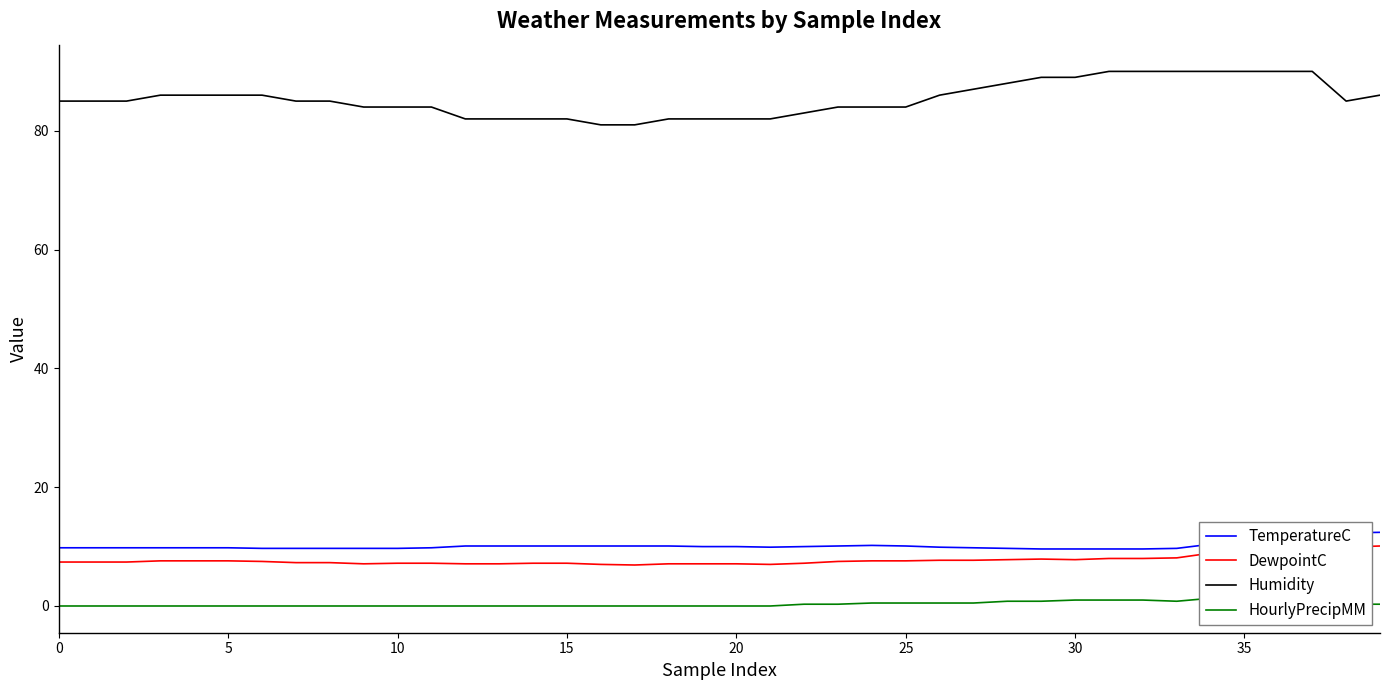

Reading left to right, what are all the values shown in this chart?

TemperatureC: 9.8	9.8	9.8	9.8	9.8	9.8	9.7	9.7	9.7	9.7	9.7	9.8	10.1	10.1	10.1	10.1	10.1	10.1	10.1	10.0	10.0	9.9	10.0	10.1	10.2	10.1	9.9	9.8	9.7	9.6	9.6	9.6	9.6	9.7	10.4	10.5	10.5	10.6	12.3	12.4
DewpointC: 7.4	7.4	7.4	7.6	7.6	7.6	7.5	7.3	7.3	7.1	7.2	7.2	7.1	7.1	7.2	7.2	7.0	6.9	7.1	7.1	7.1	7.0	7.2	7.5	7.6	7.6	7.7	7.7	7.8	7.9	7.8	8.0	8.0	8.1	8.9	8.9	8.9	9.1	9.9	10.1
Humidity: 85.0	85.0	85.0	86.0	86.0	86.0	86.0	85.0	85.0	84.0	84.0	84.0	82.0	82.0	82.0	82.0	81.0	81.0	82.0	82.0	82.0	82.0	83.0	84.0	84.0	84.0	86.0	87.0	88.0	89.0	89.0	90.0	90.0	90.0	90.0	90.0	90.0	90.0	85.0	86.0
HourlyPrecipMM: 0.0	0.0	0.0	0.0	0.0	0.0	0.0	0.0	0.0	0.0	0.0	0.0	0.0	0.0	0.0	0.0	0.0	0.0	0.0	0.0	0.0	0.0	0.3	0.3	0.5	0.5	0.5	0.5	0.8	0.8	1.0	1.0	1.0	0.8	1.3	1.3	1.0	1.0	0.3	0.3